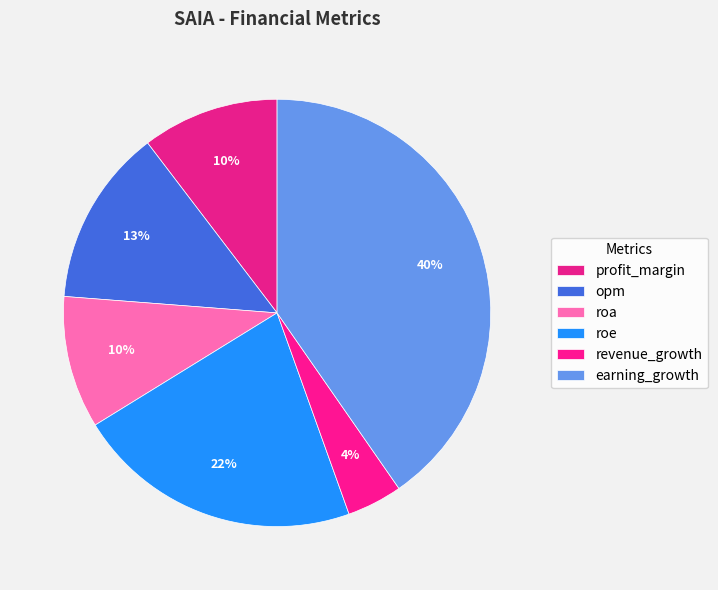

What portion of the pie excludes revenue_growth?

95.8%